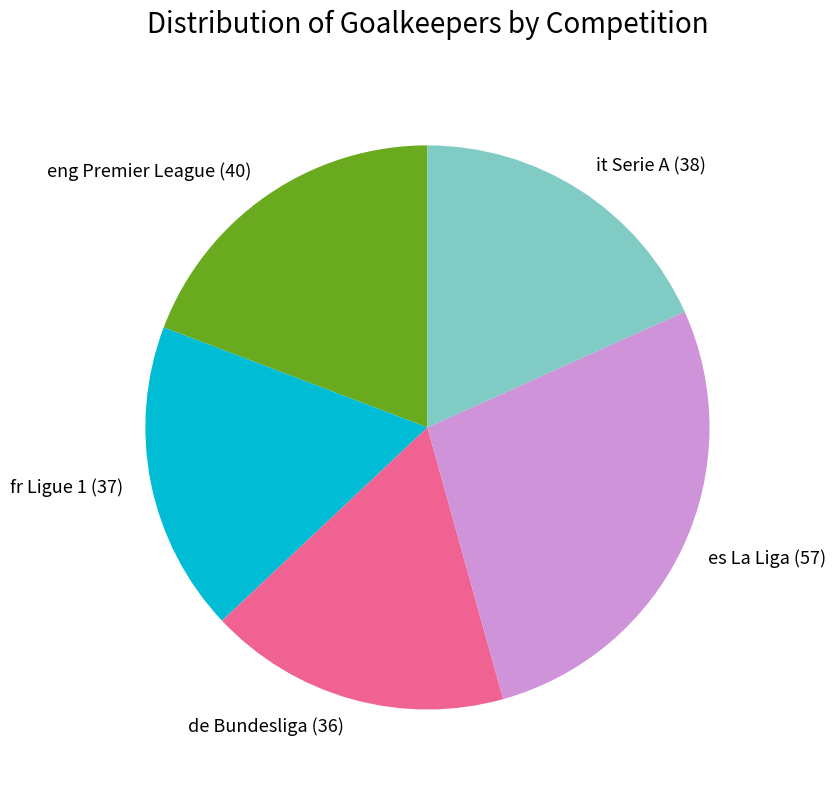

Combined, do it Serie A (38) and fr Ligue 1 (37) account for over 50%?

No